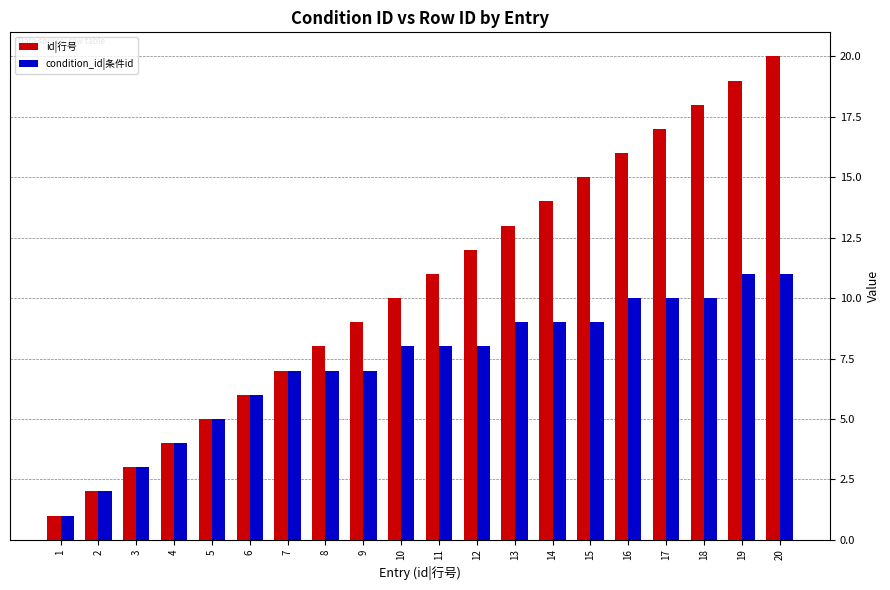

Are the bars grouped side by side (vs. stacked)?

Yes